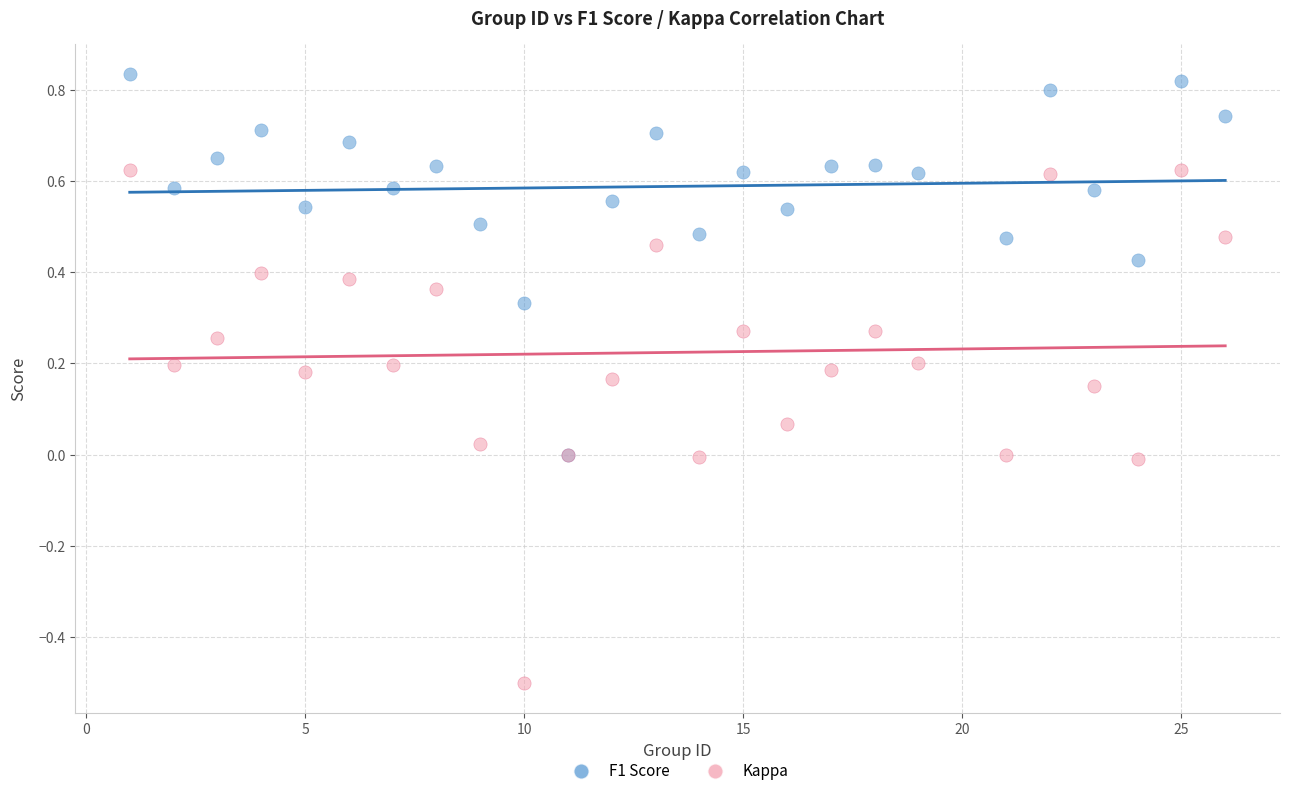

Which series reaches the maximum Y coordinate?

F1 Score